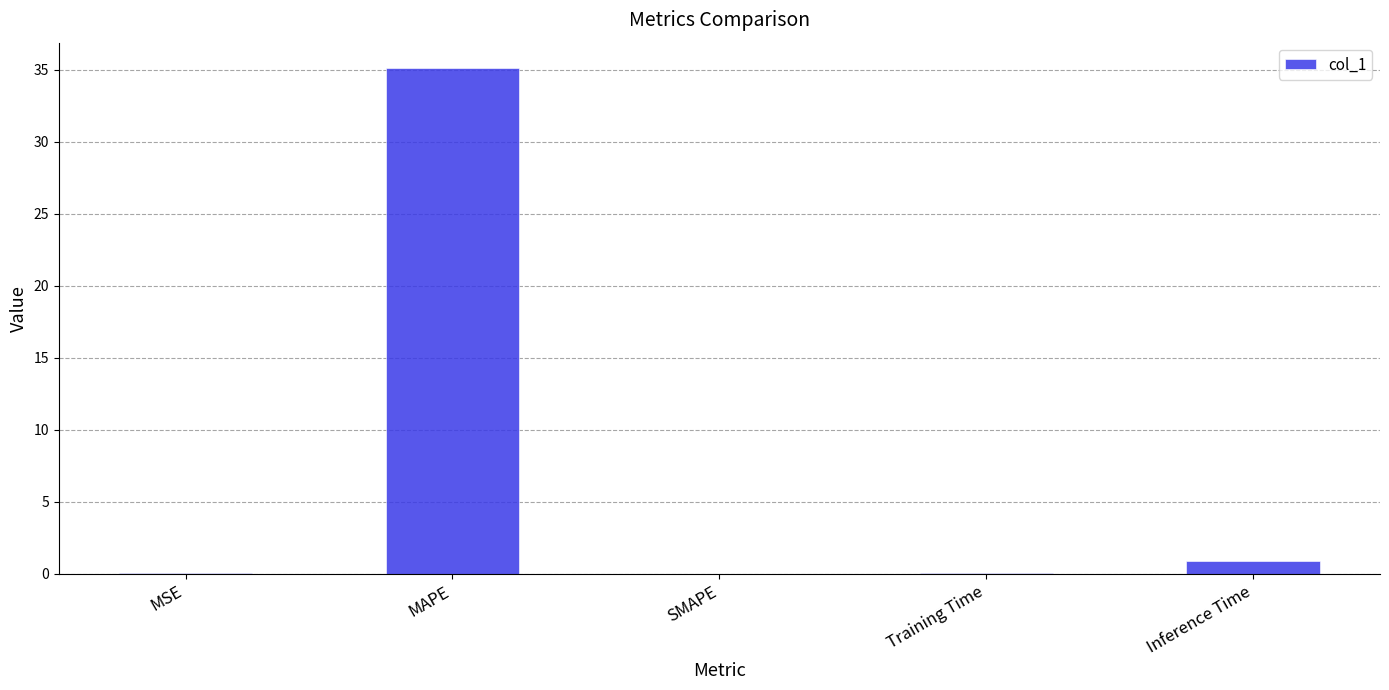

What is the difference between the values at Inference Time and MAPE?

34.2